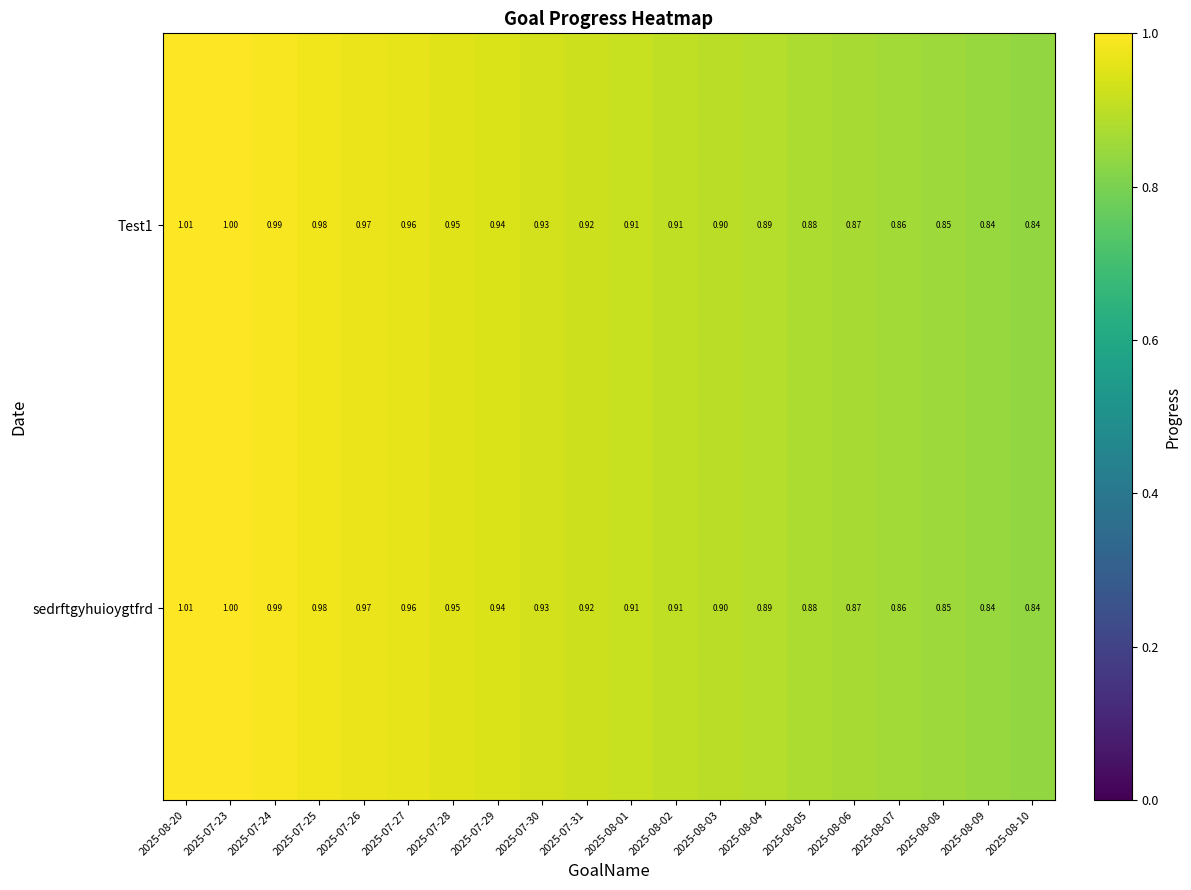

Is the value of Test1 at 2025-08-09 greater than the value of sedrftgyhuioygtfrd at 2025-08-07?

No